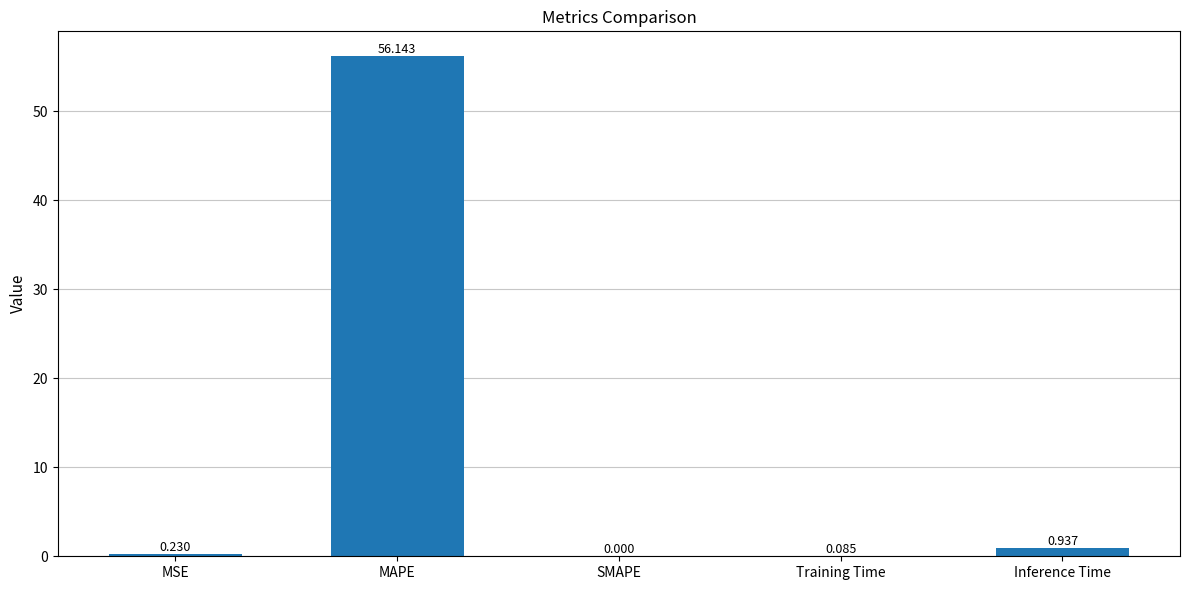

Are the bars horizontal?

No